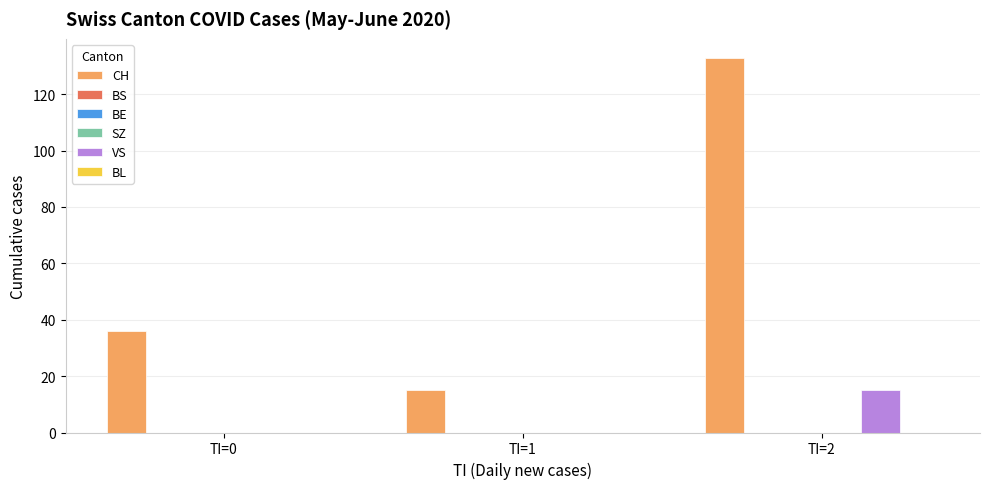

The value of SZ at TI=1 is 0. True or false?

True